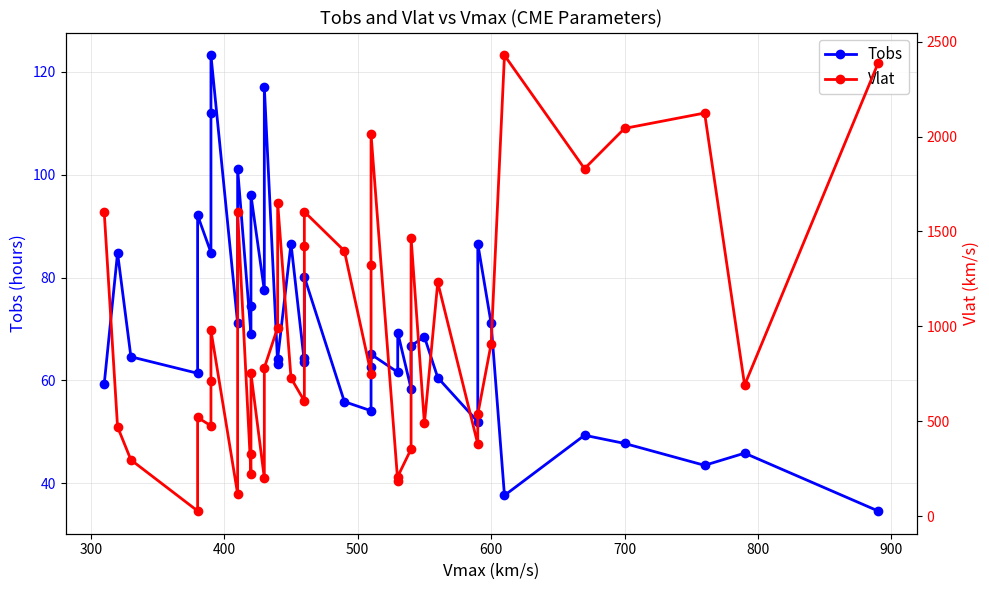

Between 700 and 600, which is larger?

600